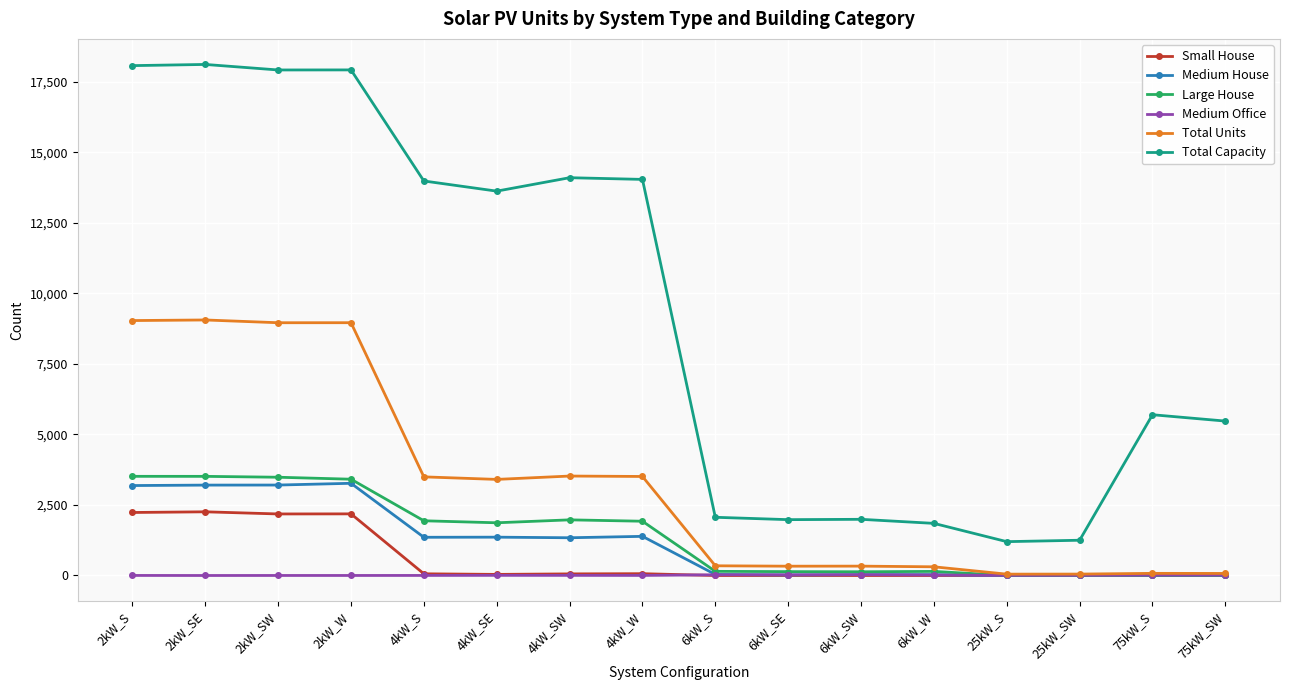

How many categories are shown in the chart?

16